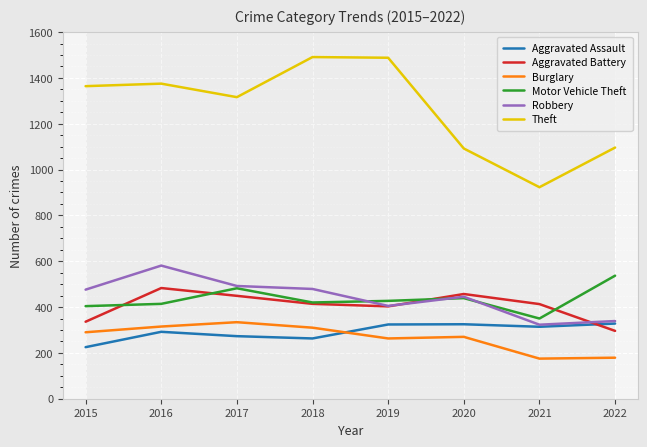

True or false: Theft and Motor Vehicle Theft intersect in this chart.

False